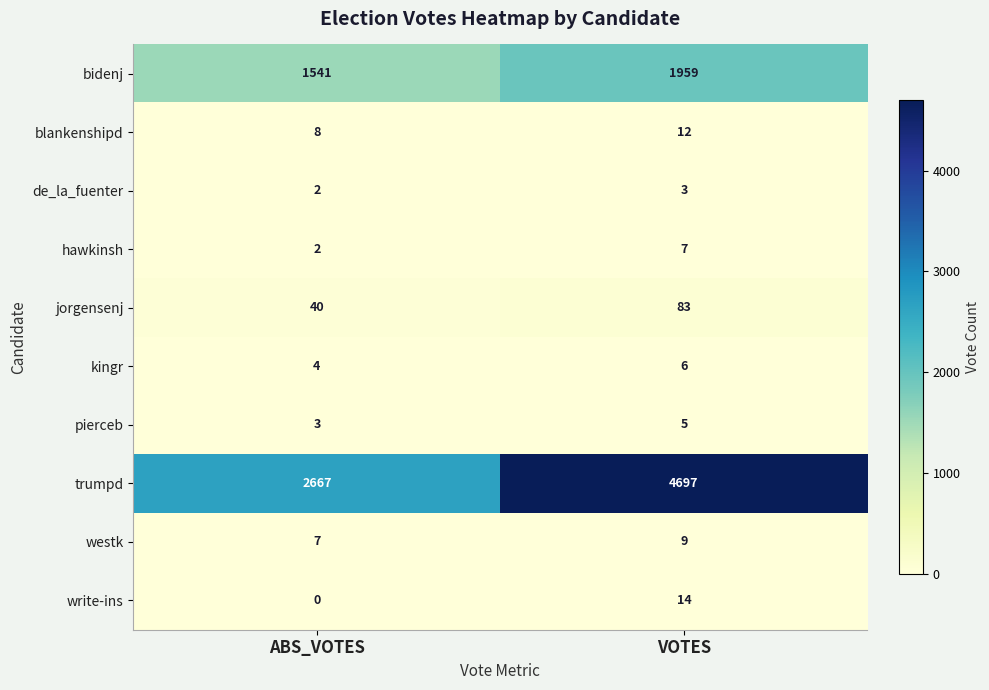

List the labels in order of bidenj value, largest first.

VOTES, ABS_VOTES